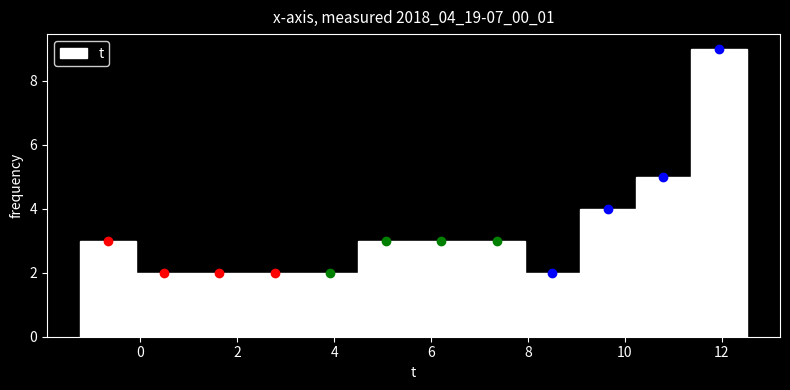

Over which range of the x-axis is the bar tallest?

11.4 to 12.6